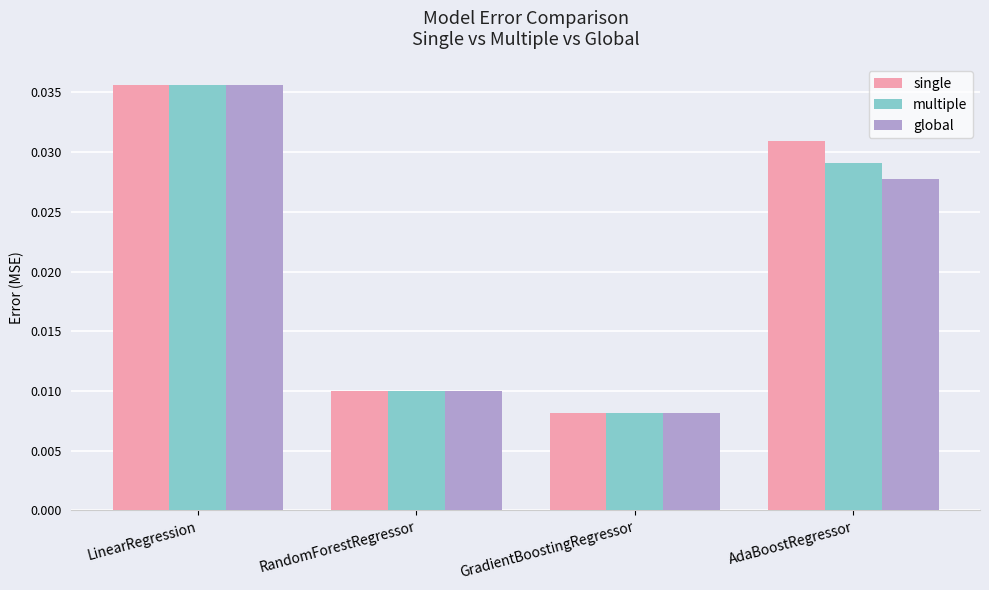

Which label corresponds to the largest value in the chart?

LinearRegression